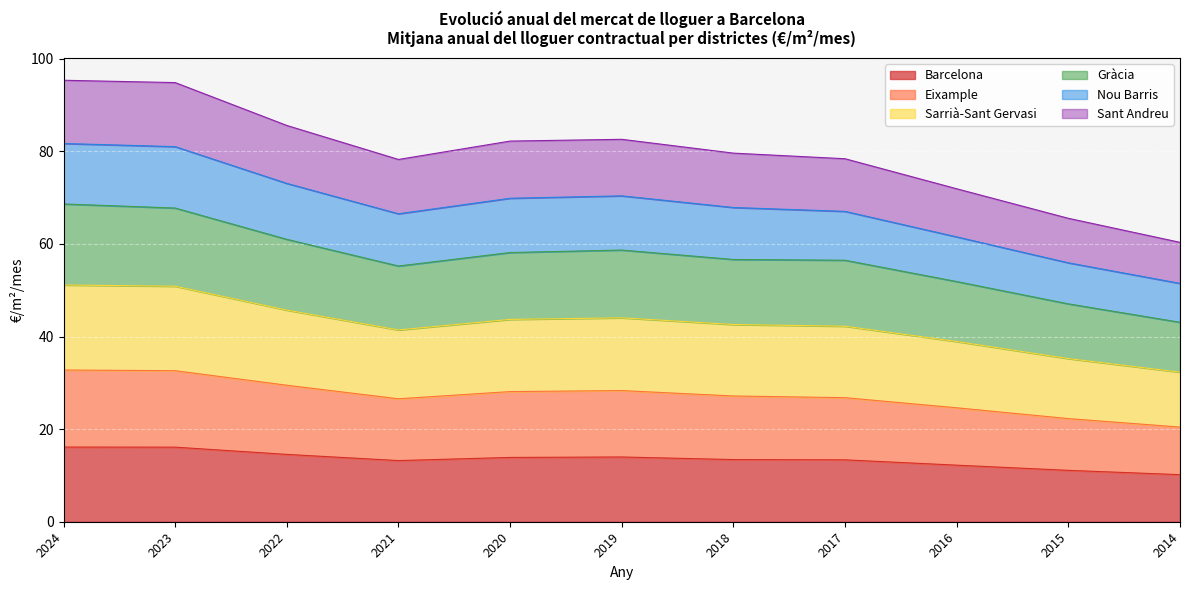

At which category is the sum across all series the highest?

2024